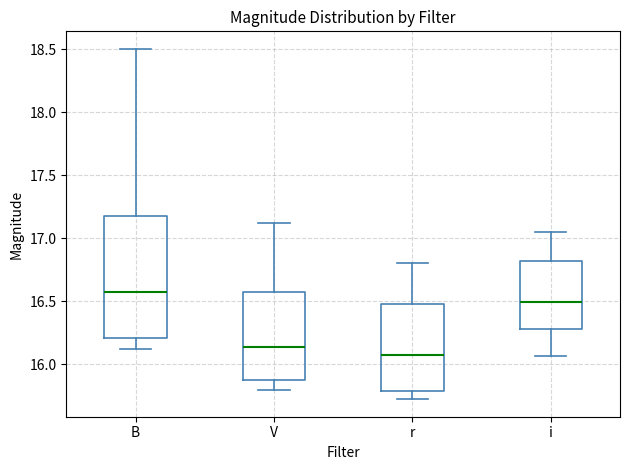

Which box's median line is the highest?

B